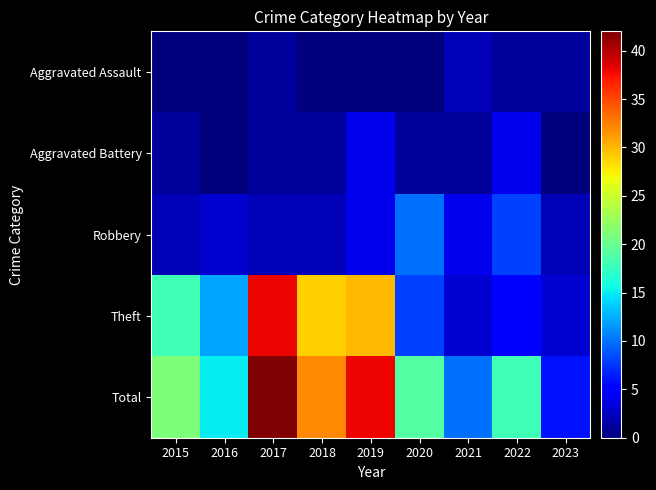

Reading right to left, transcribe all the data shown in this chart.

Aggravated Assault: 2023=1	2022=1	2021=2	2020=0	2019=0	2018=0	2017=1	2016=0	2015=0
Aggravated Battery: 2023=0	2022=4	2021=1	2020=1	2019=4	2018=1	2017=1	2016=0	2015=1
Robbery: 2023=2	2022=8	2021=4	2020=10	2019=4	2018=2	2017=2	2016=3	2015=2
Theft: 2023=3	2022=5	2021=3	2020=8	2019=30	2018=29	2017=38	2016=12	2015=18
Total: 2023=6	2022=18	2021=10	2020=19	2019=38	2018=32	2017=42	2016=15	2015=21